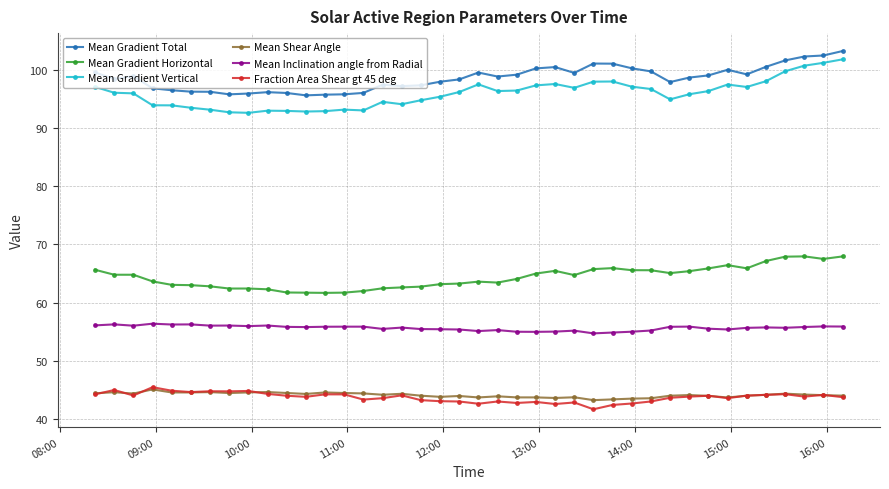

What is the greatest value displayed?

103.3